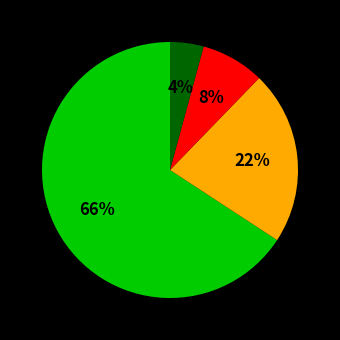

Does any single category account for the majority?

Yes